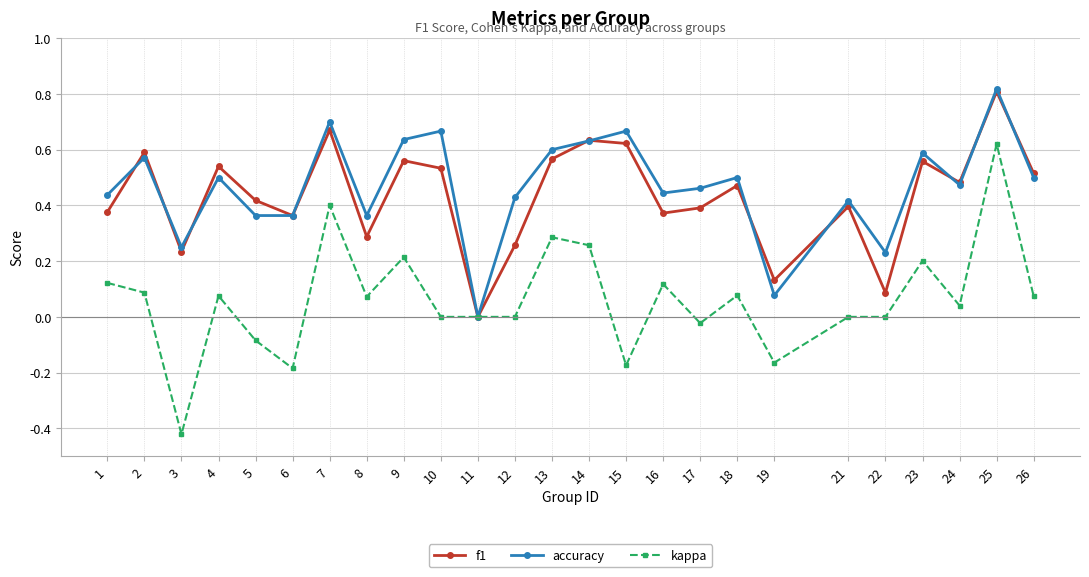

How many lines are shown in the chart?

3